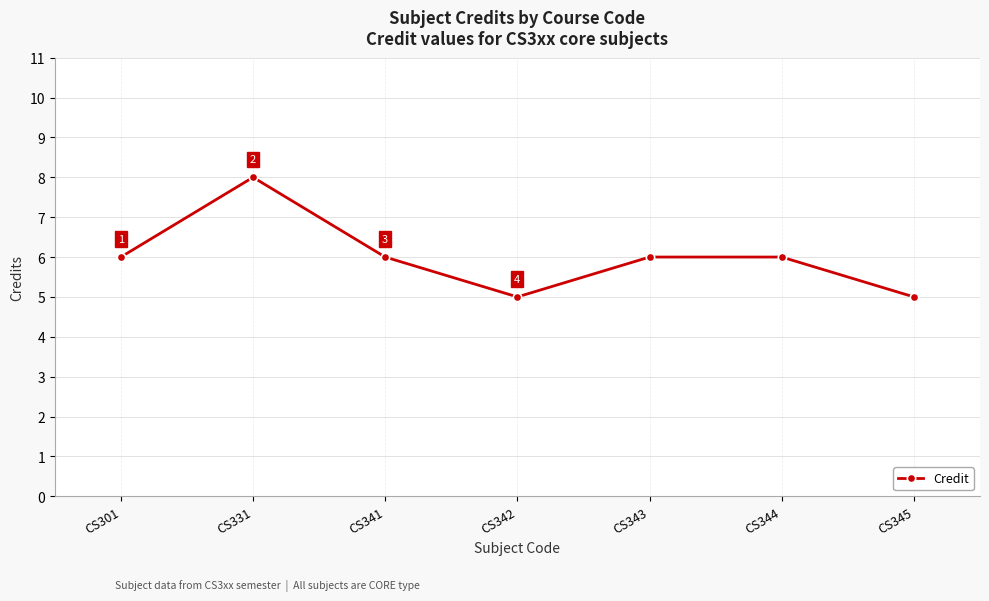

What is the sum of the values at CS343 and CS331?

14